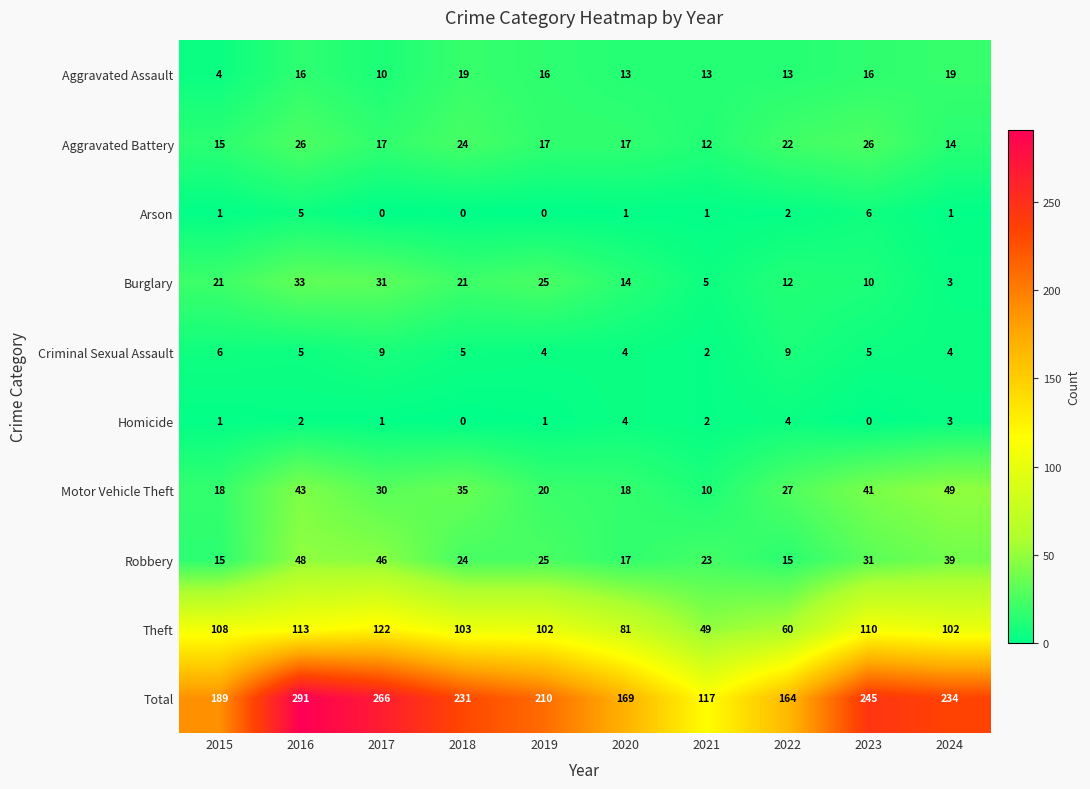

At which category is the sum across all series the highest?

2016